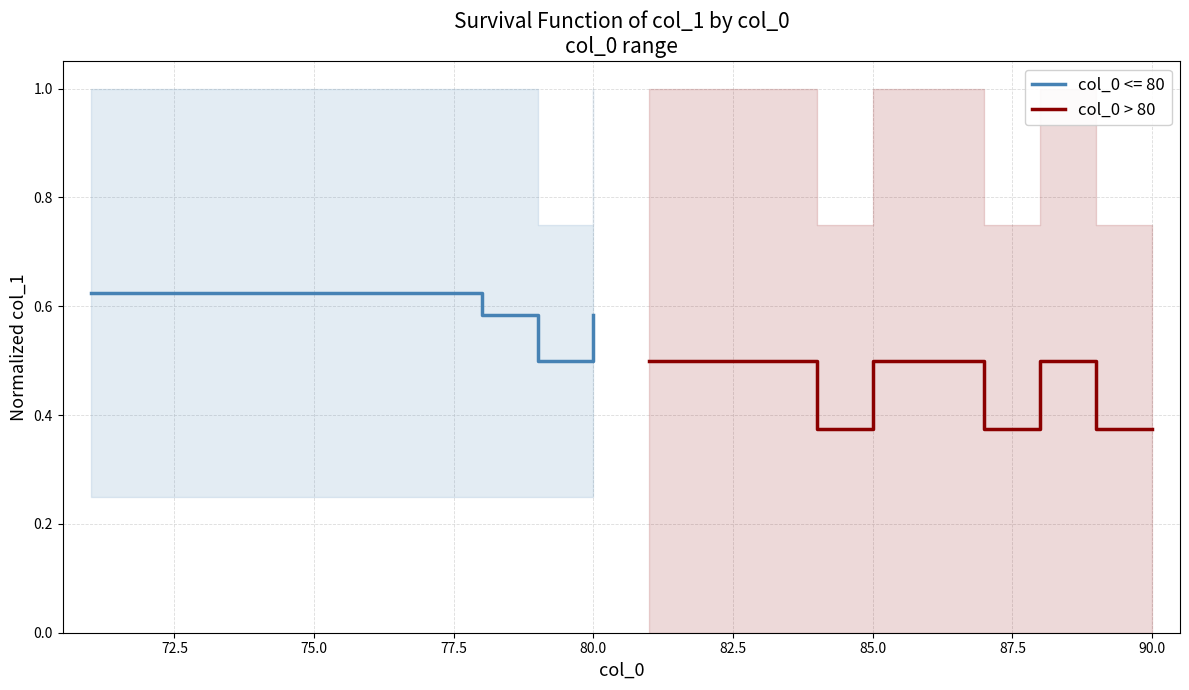

The value at 70.0 is 0.3. True or false?

False